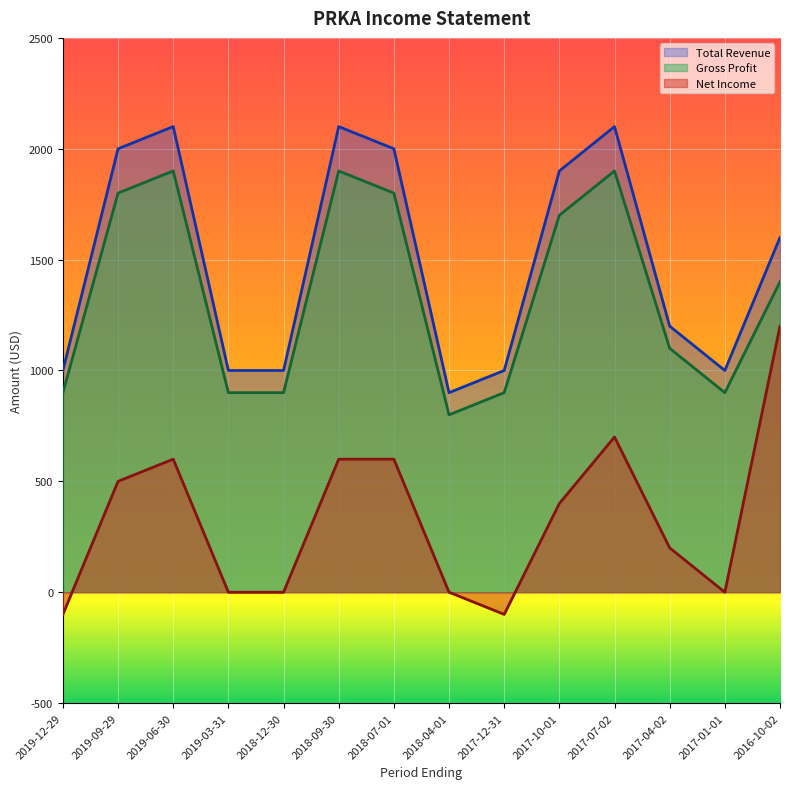

True or false: Net Income and Gross Profit cross at least once.

False